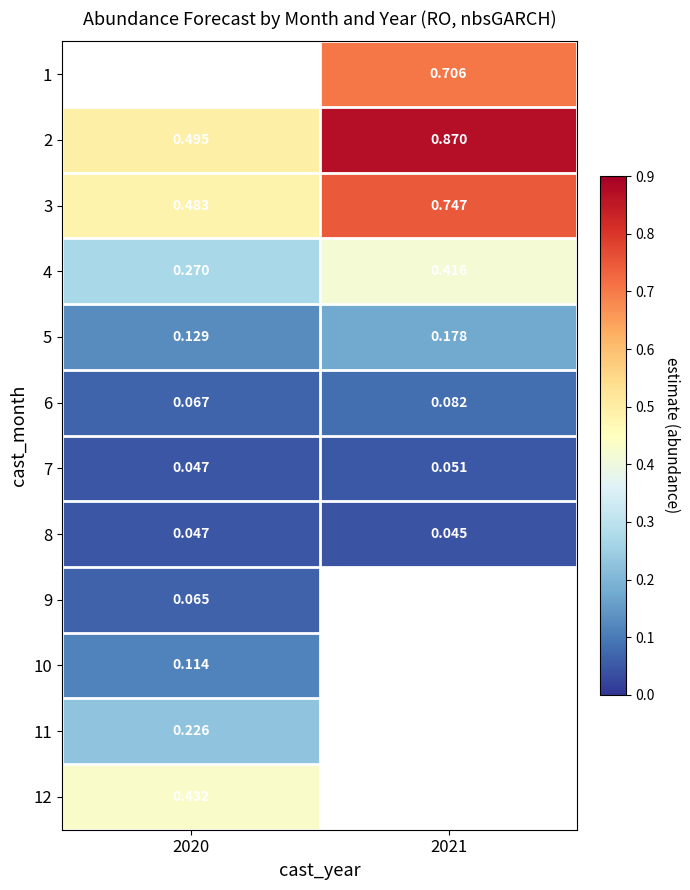

Is the value of 5 at 2021 greater than the value of 12 at 2020?

No